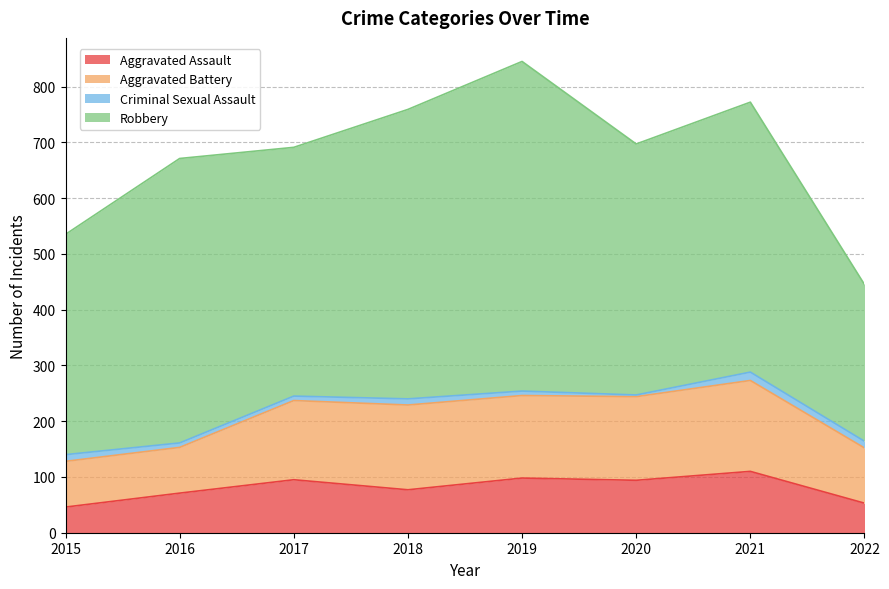

What is the value of the Criminal Sexual Assault point at the 7th from the left?

15